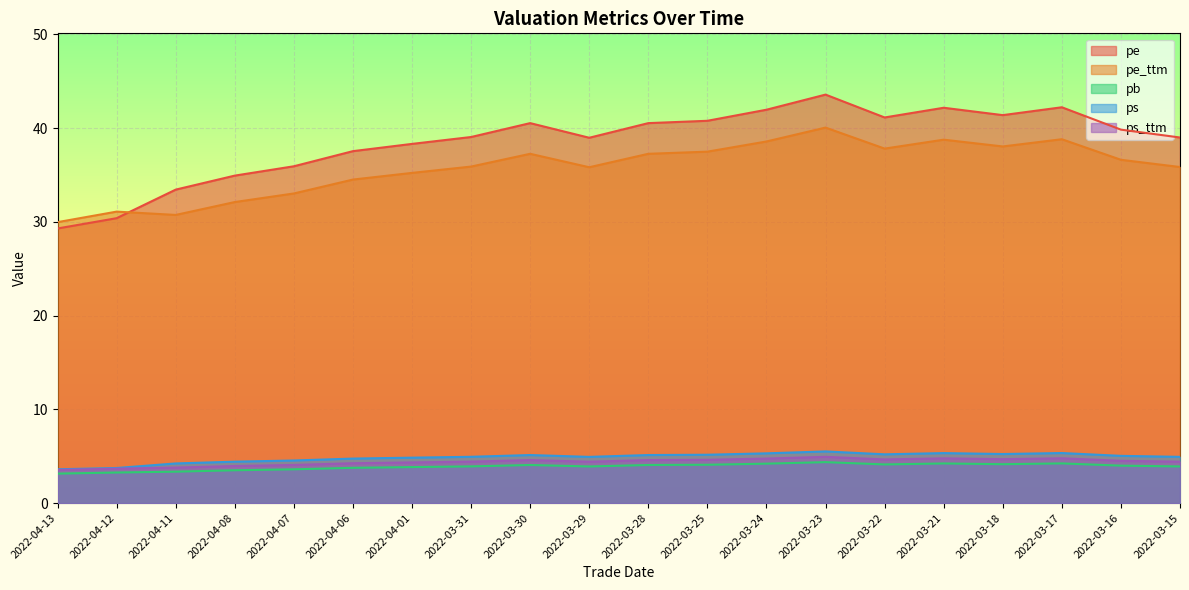

Where is the first local minimum for pb?

2022-03-29